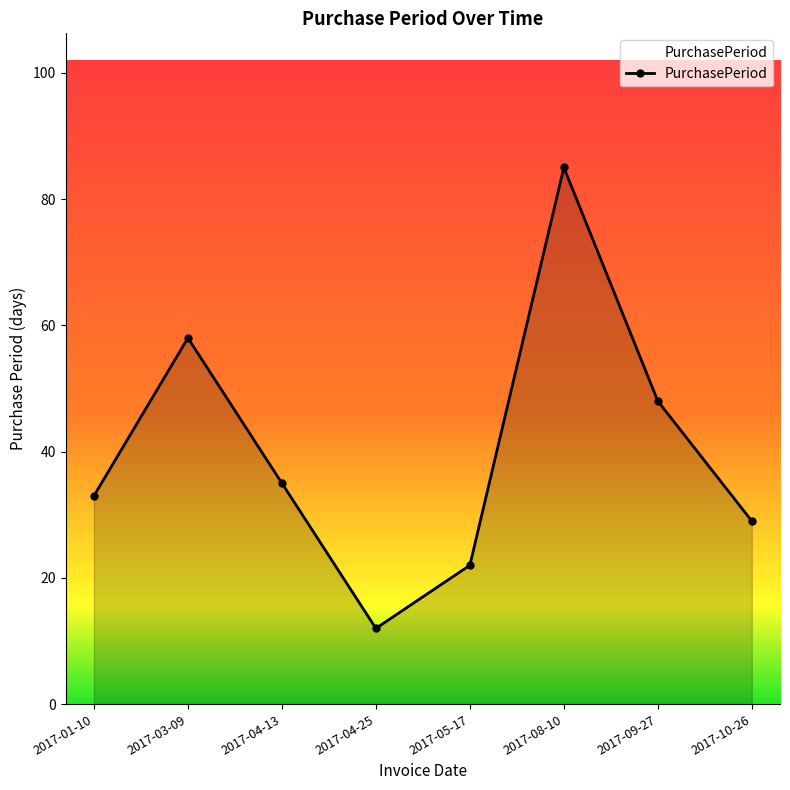

How many lines are shown in the chart?

1